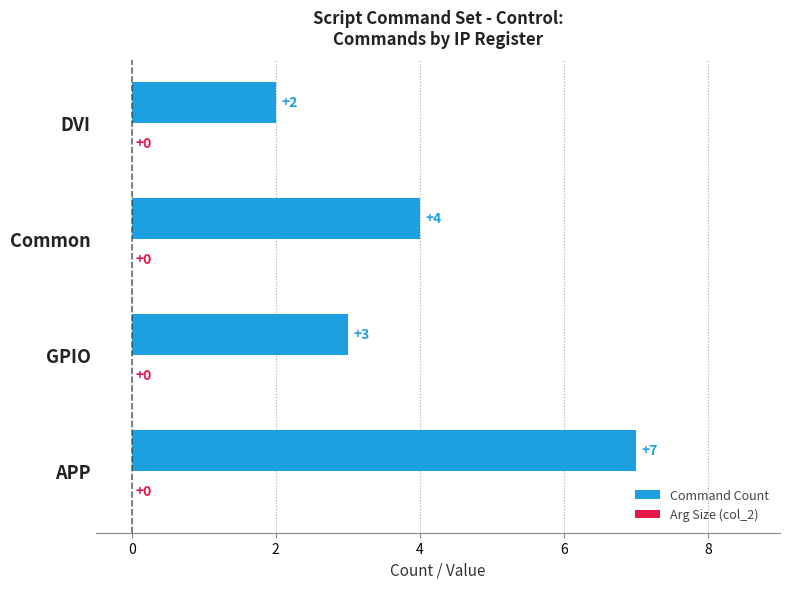

What is the difference between the maximum and minimum values?

5